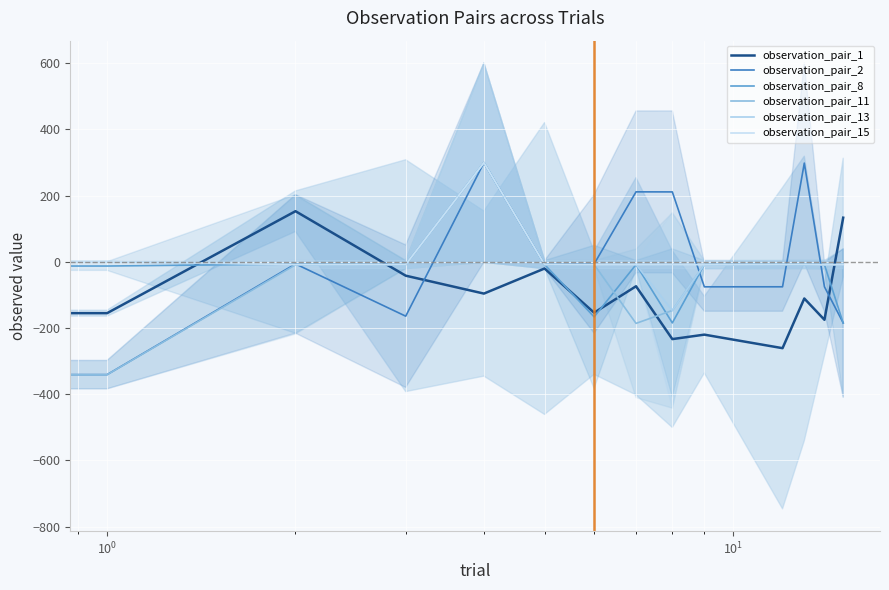

Rank the series by their maximum value, from lowest to highest.

observation_pair_1, observation_pair_2, observation_pair_8, observation_pair_11, observation_pair_13, observation_pair_15